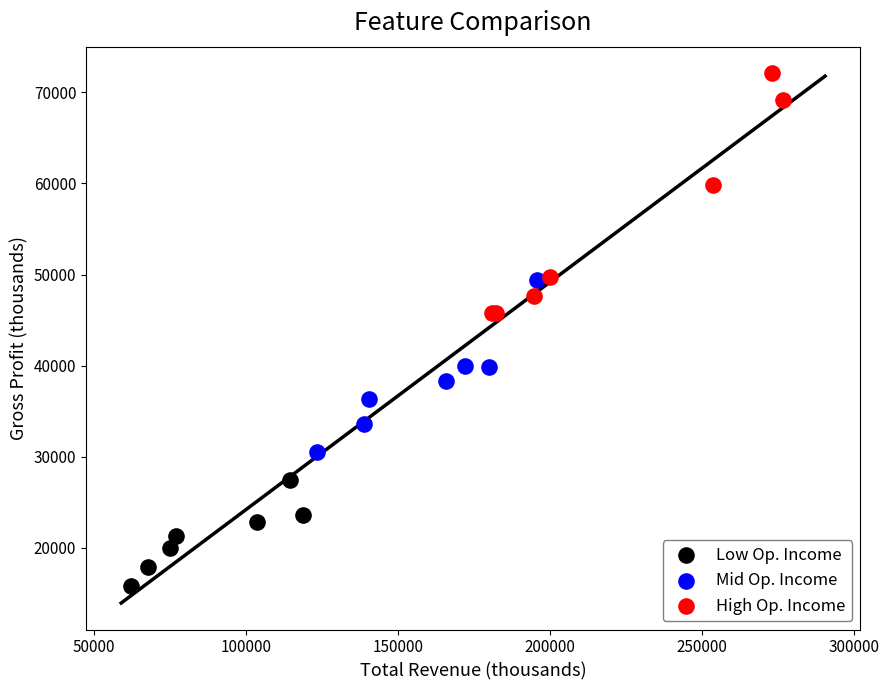

Which series reaches the maximum Y coordinate?

High Op. Income